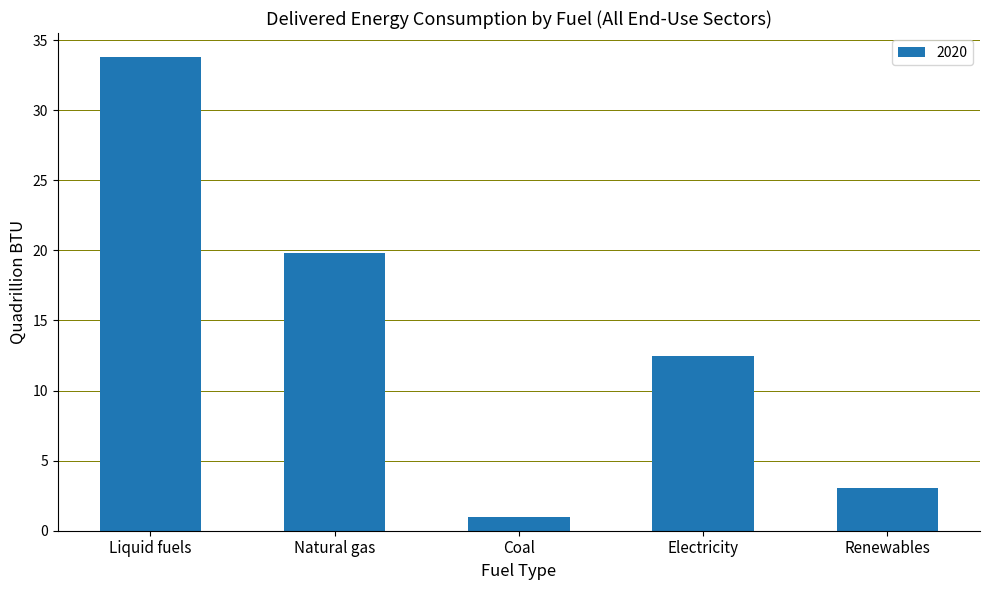

How many bars are there in total?

5